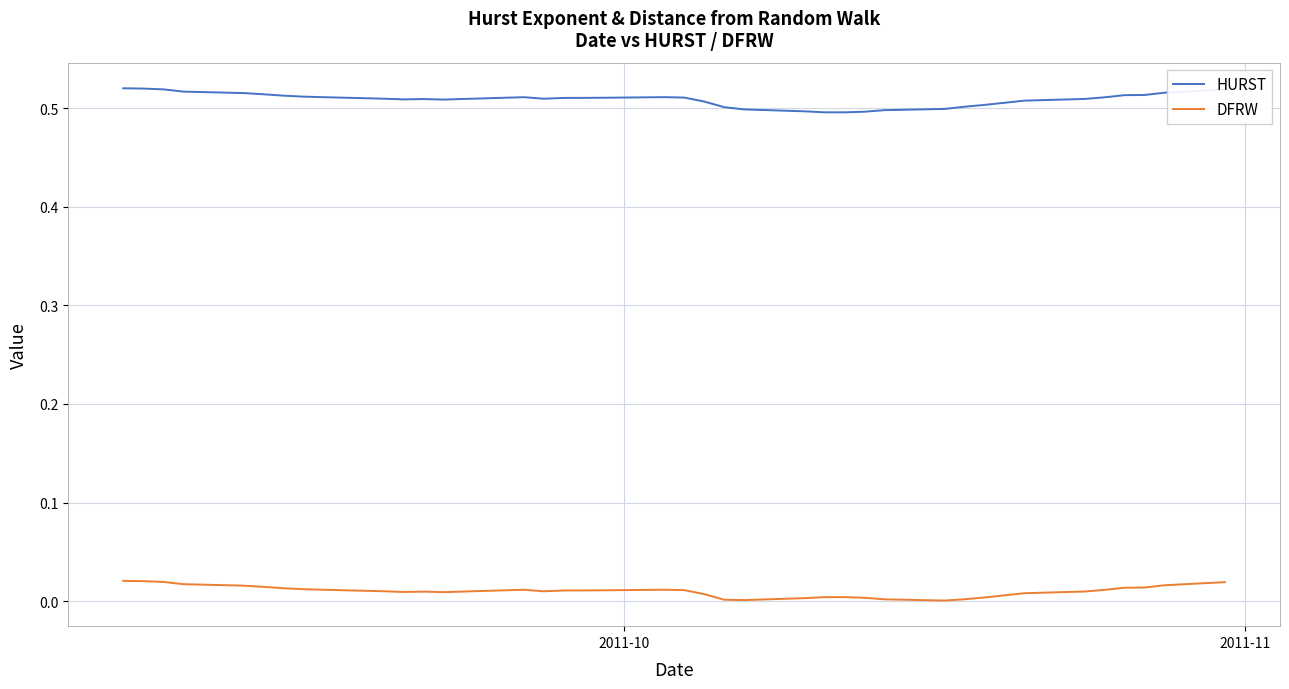

Rank the series by their average value, from lowest to highest.

DFRW, HURST